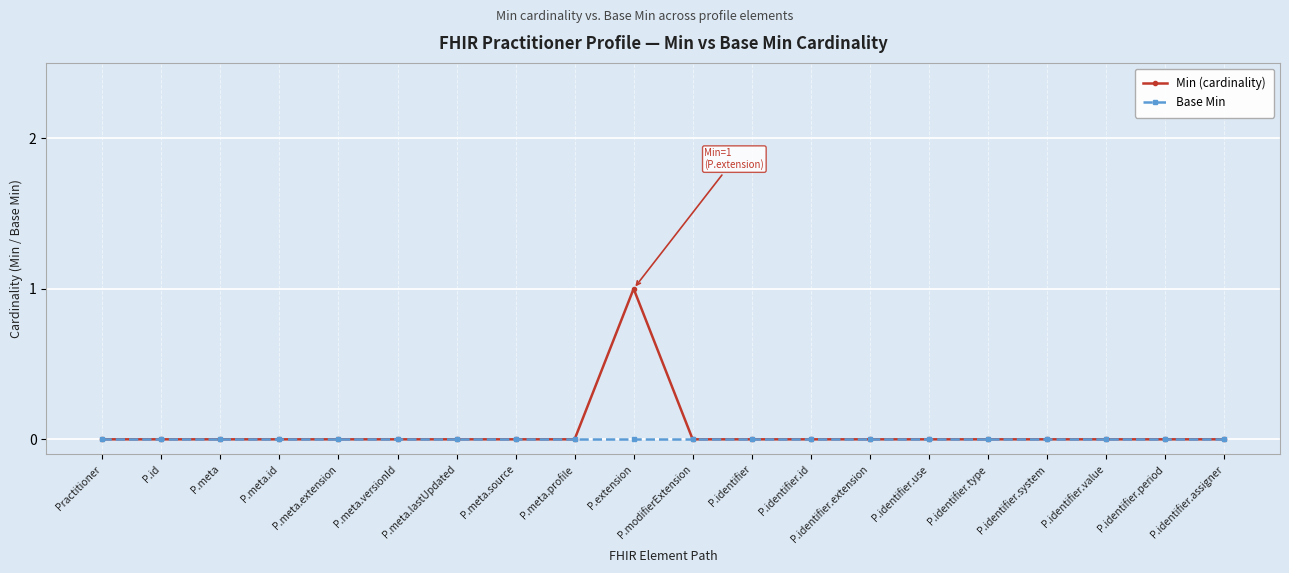

What position from the left is P.identifier.assigner?

20